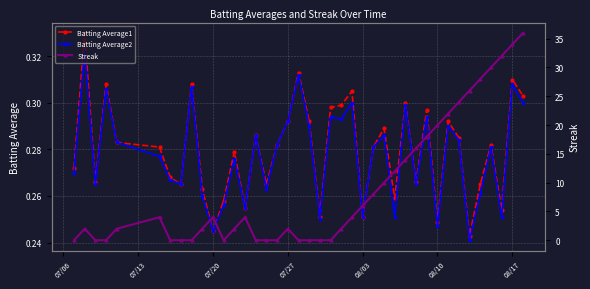

True or false: Batting Average2 and Batting Average1 intersect in this chart.

False